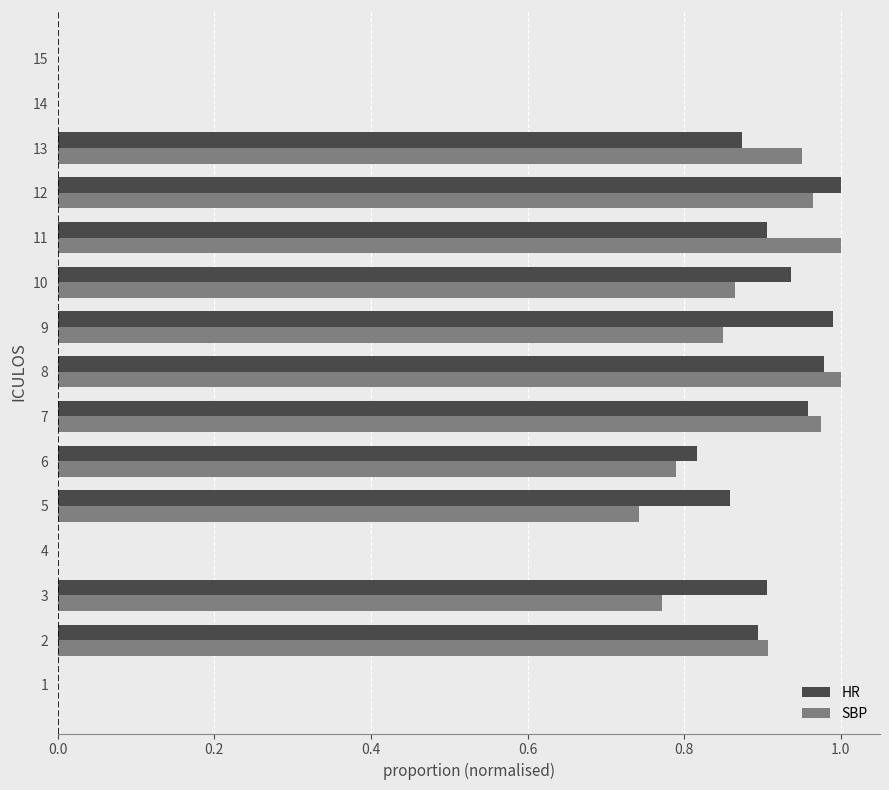

Which series changed the most between 4 and 6?

HR